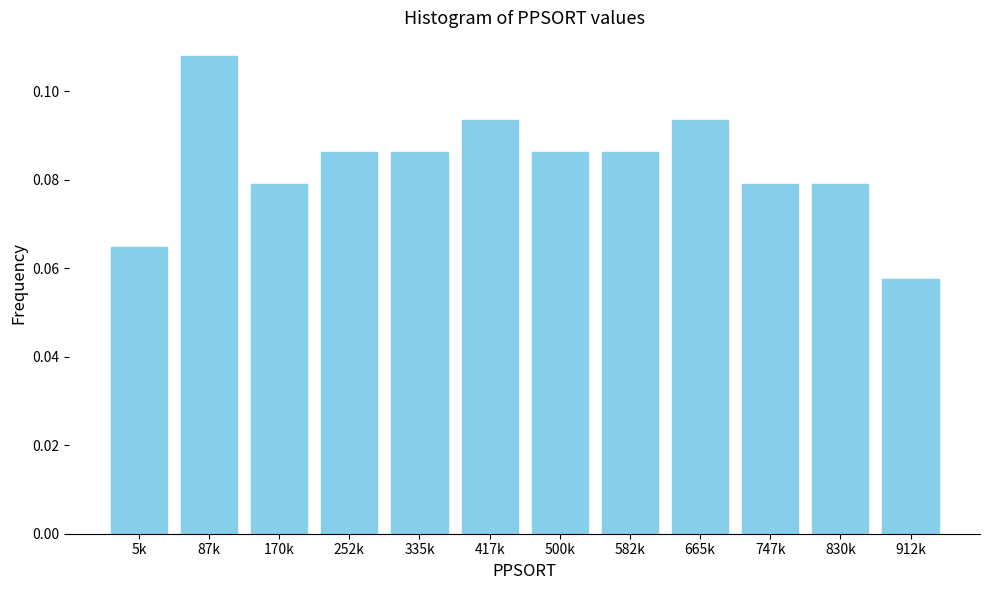

Between 912k and 5k, which is larger?

5k